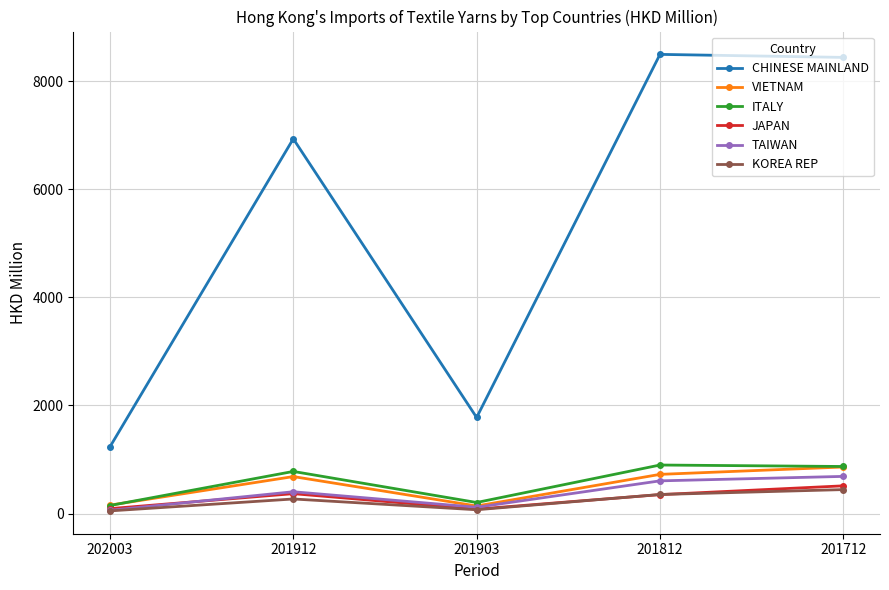

How many interior local peaks does the JAPAN series have?

1